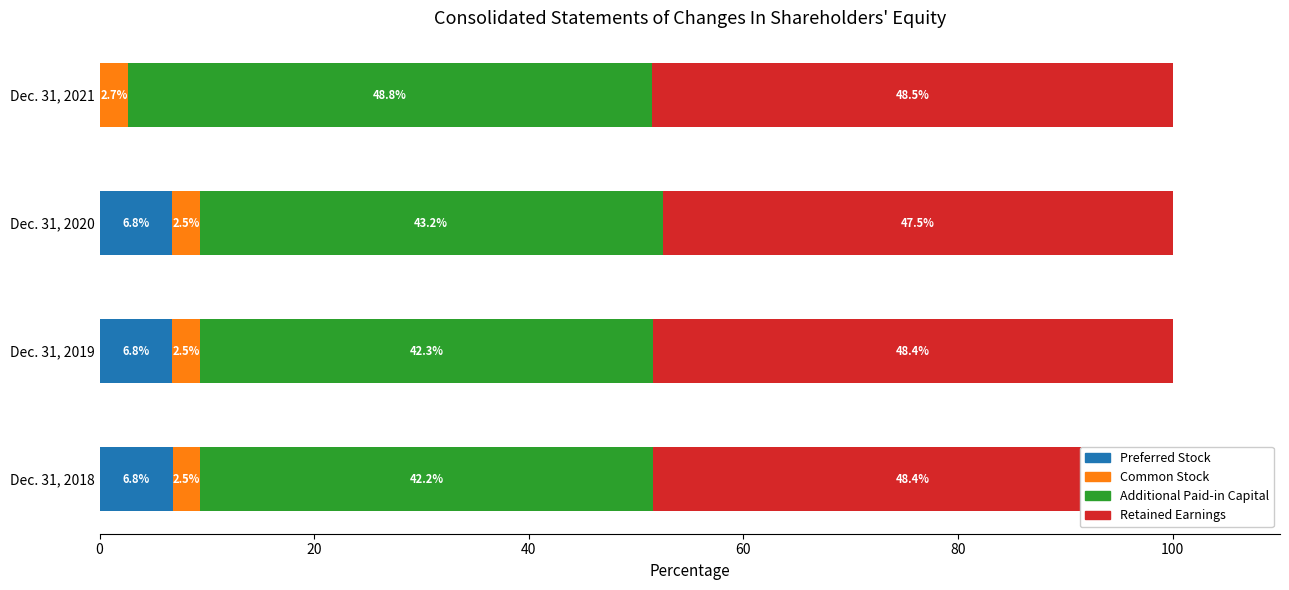

What is the sum of all Preferred Stock values?

20.4